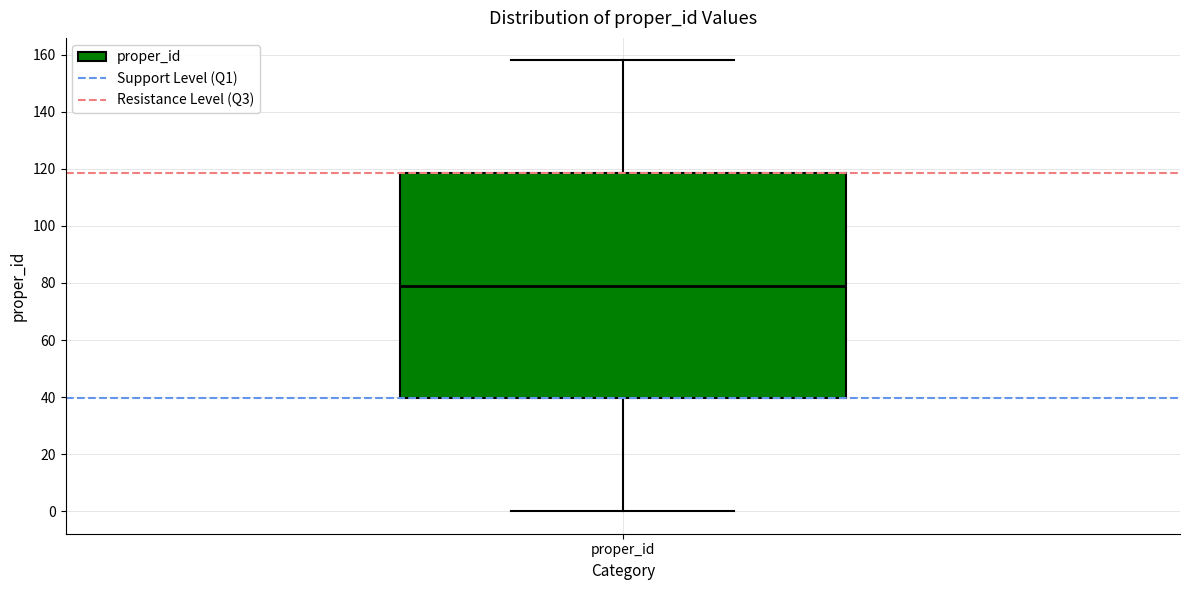

Transcribe this box plot: give where the median line is, the range the box spans, and where the two whiskers end, as read against the y-axis. The values are not printed on the chart, so give them approximately, as read against the axis.

median 80, box 40 to 118, whiskers 0 to 158